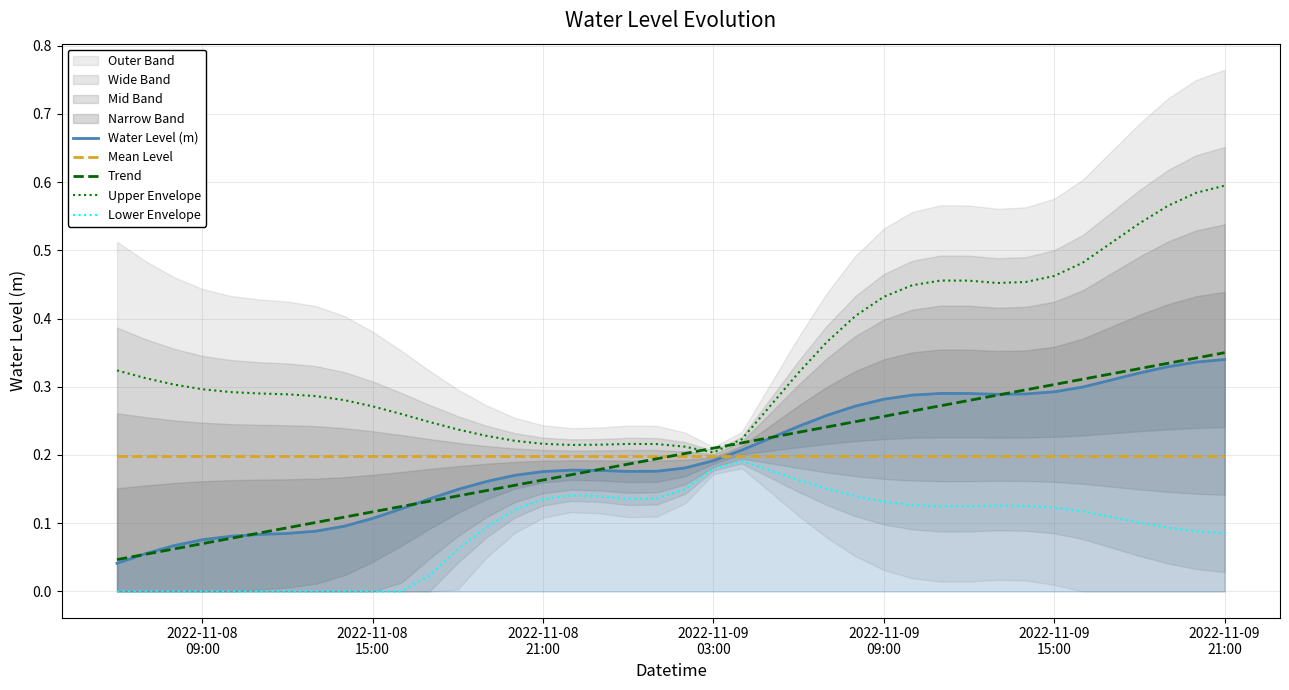

True or false: Trend and Lower Envelope intersect in this chart.

False